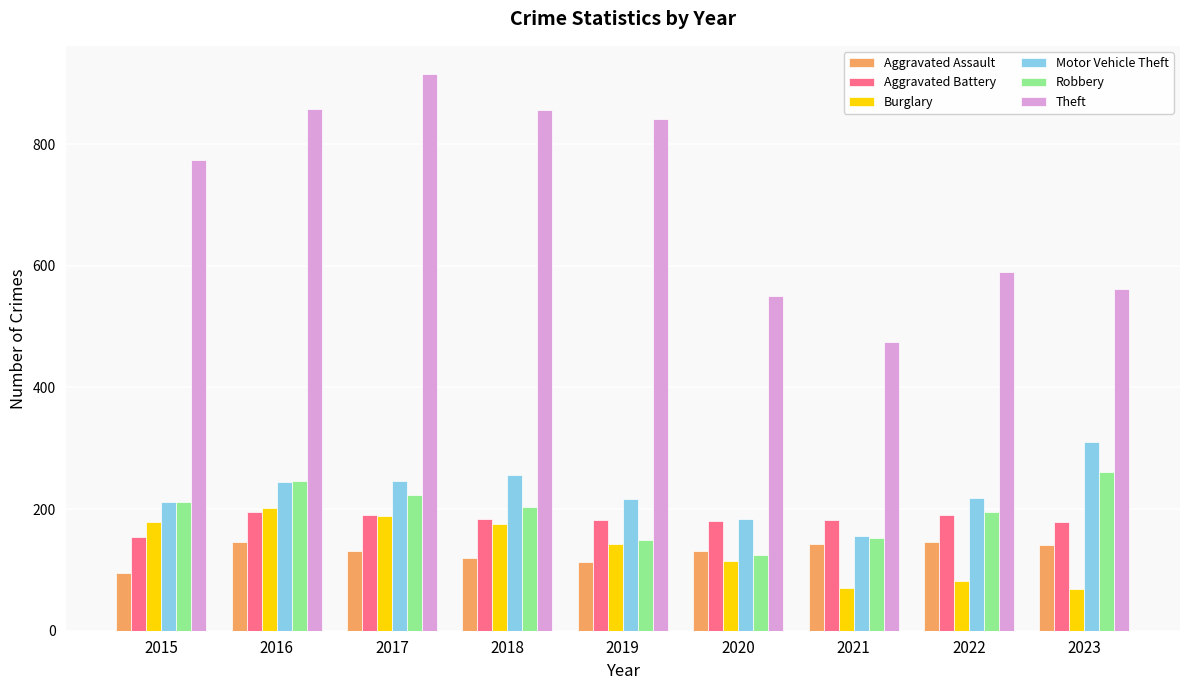

What are all the series names shown in the legend?

Aggravated Assault, Aggravated Battery, Burglary, Motor Vehicle Theft, Robbery, Theft